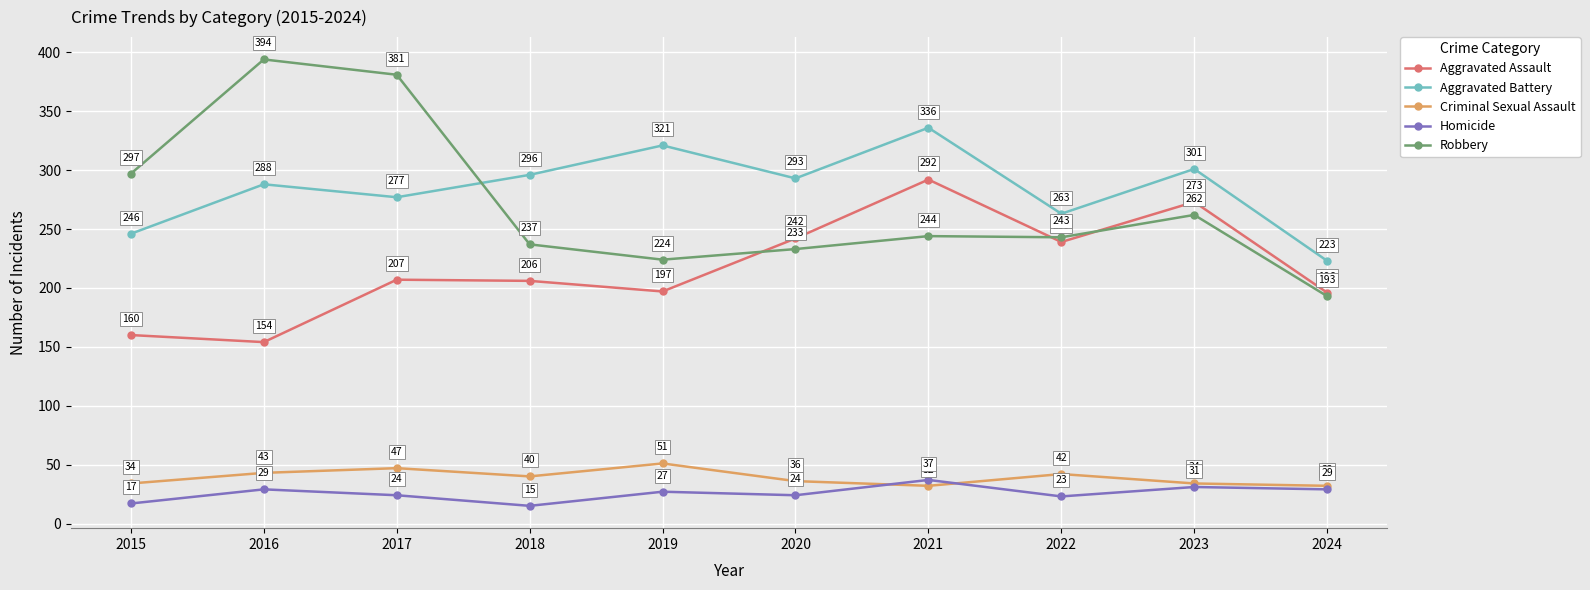

What is the difference between the highest and lowest values at 2018?

281